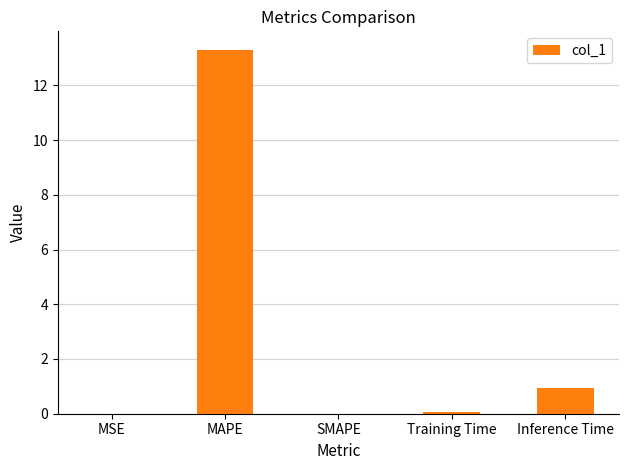

Where is the data nearest to the value 6?

Inference Time